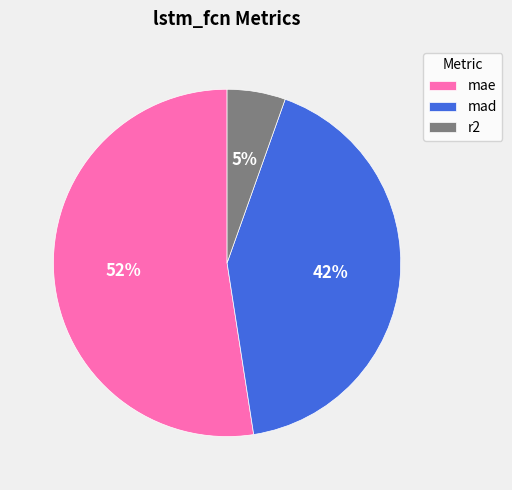

Between r2 and mad, which is larger?

mad